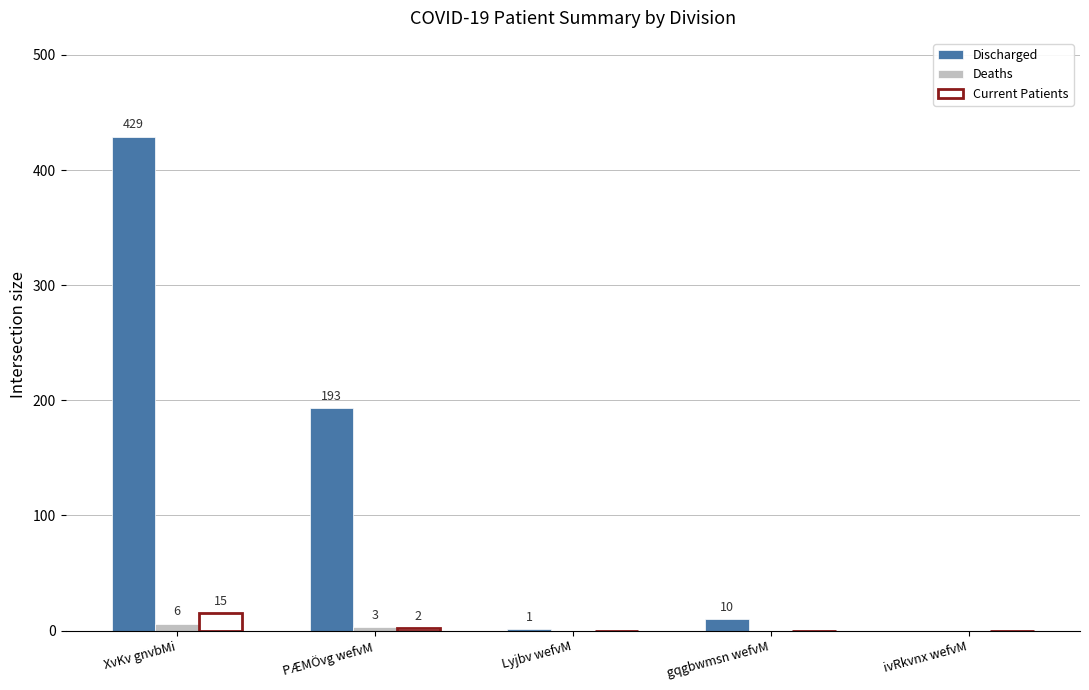

Reading left to right, what are all the values shown in this chart?

Discharged: 429	193	1	10	0
Deaths: 6	3	0	0	0
Current Patients: 15	2	0	0	0